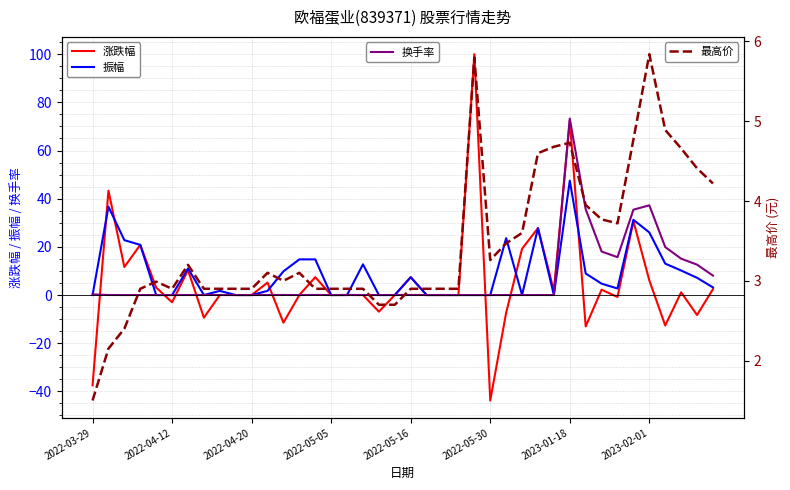

What is the sum of all 最高价 values?

137.8